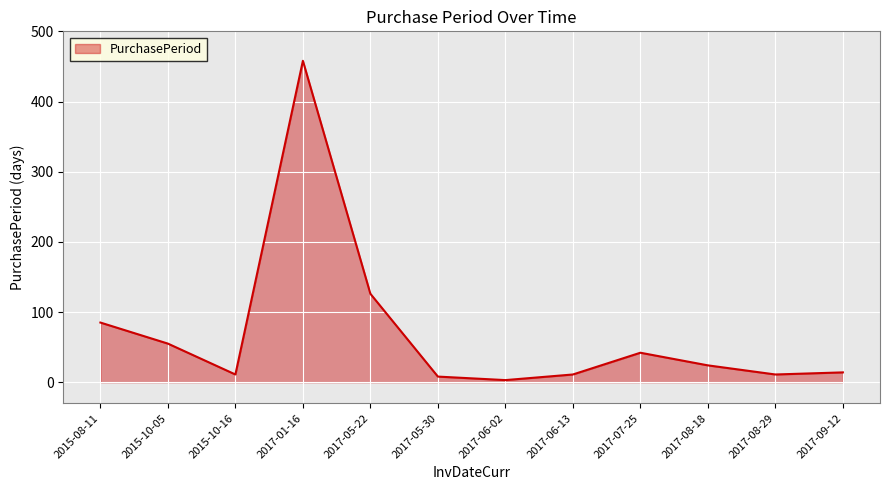

Reading left to right, list all the values displayed in this chart.

2015-08-11=85	2015-10-05=55	2015-10-16=11	2017-01-16=458	2017-05-22=126	2017-05-30=8	2017-06-02=3	2017-06-13=11	2017-07-25=42	2017-08-18=24	2017-08-29=11	2017-09-12=14